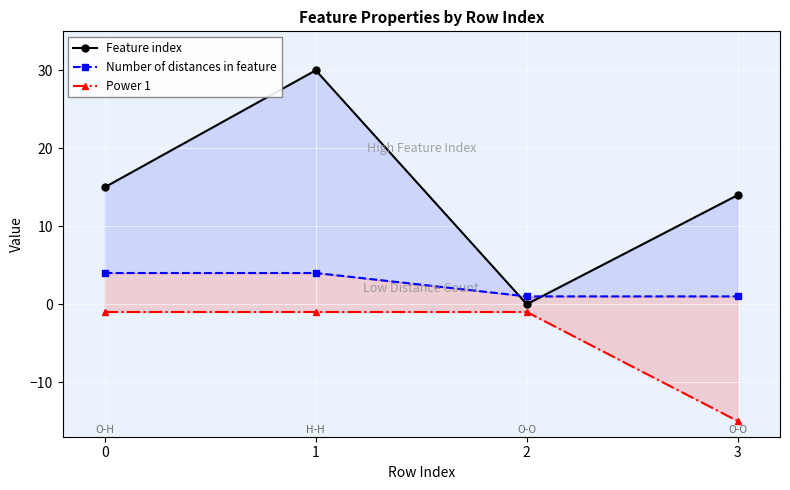

What is the value of the Power 1 point at the 2nd from the left?

-1